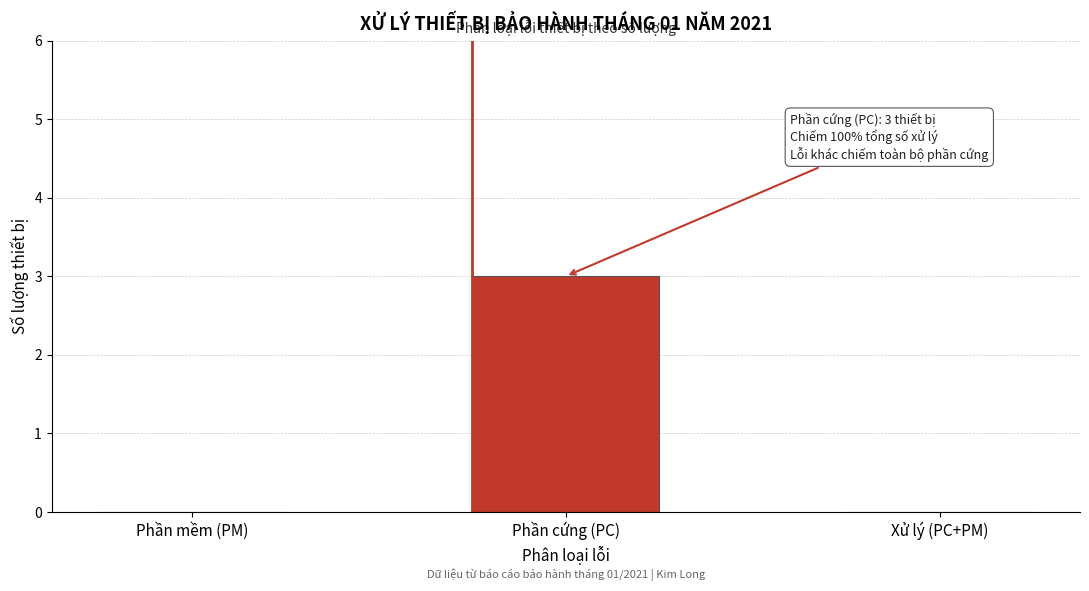

Reading left to right, extract all data points from this chart.

Phần mềm (PM)=0	Phần cứng (PC)=3	Xử lý (PC+PM)=0